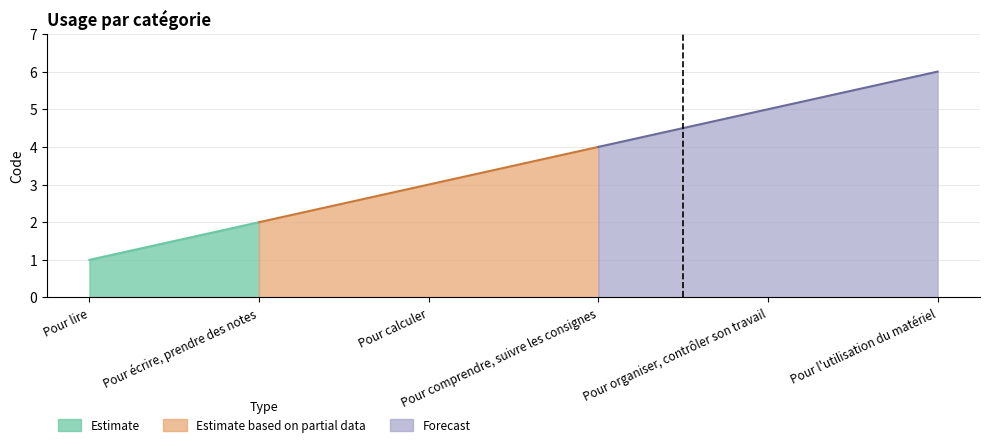

What is the difference between the maximum and second lowest values?

4